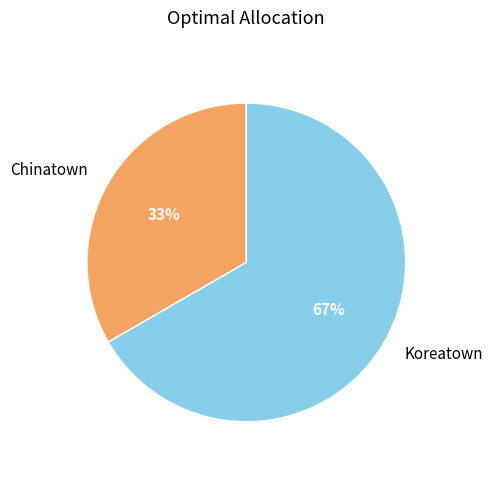

To the nearest percent, what percentage of the pie is Chinatown?

33%